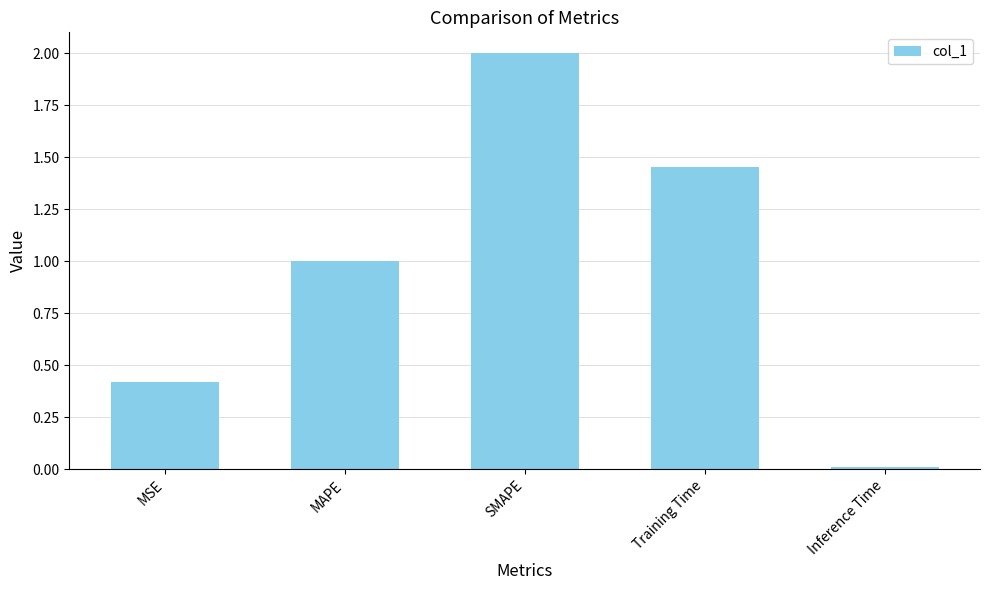

What position from the left is SMAPE?

3